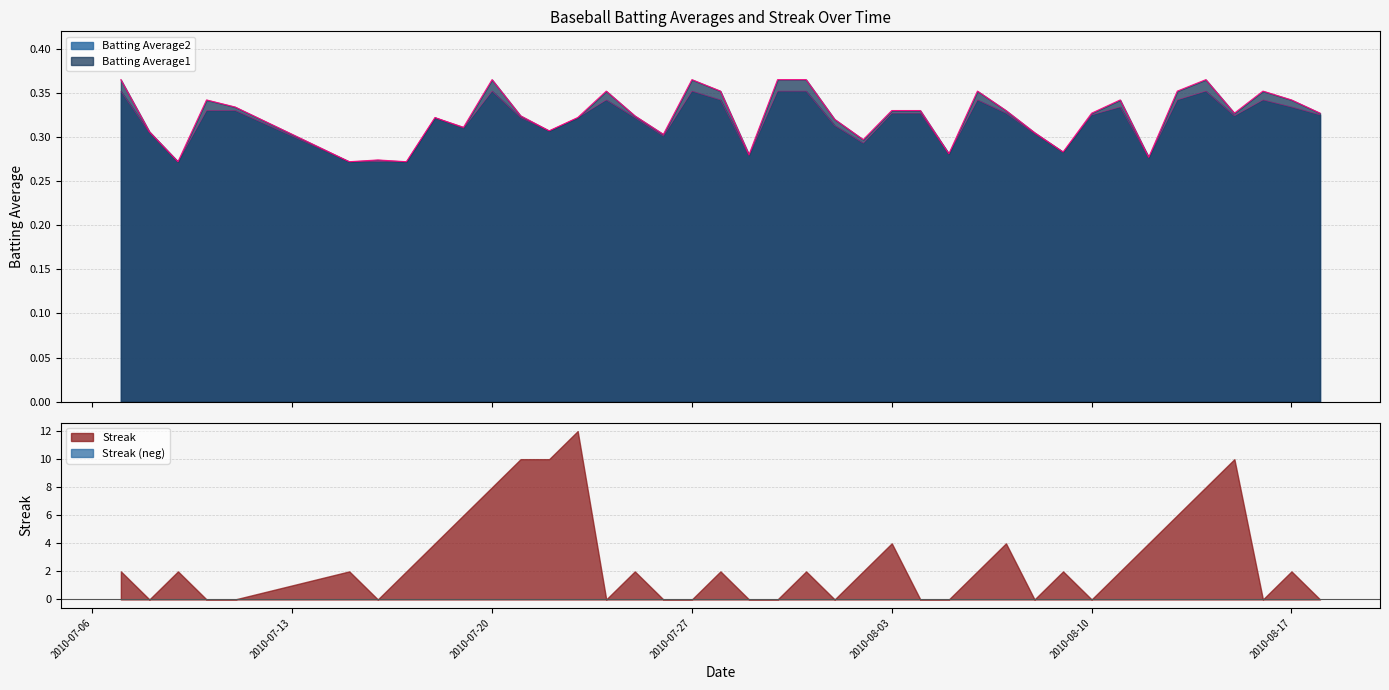

Count the Batting Average1 values in the range 0 to 1.

40